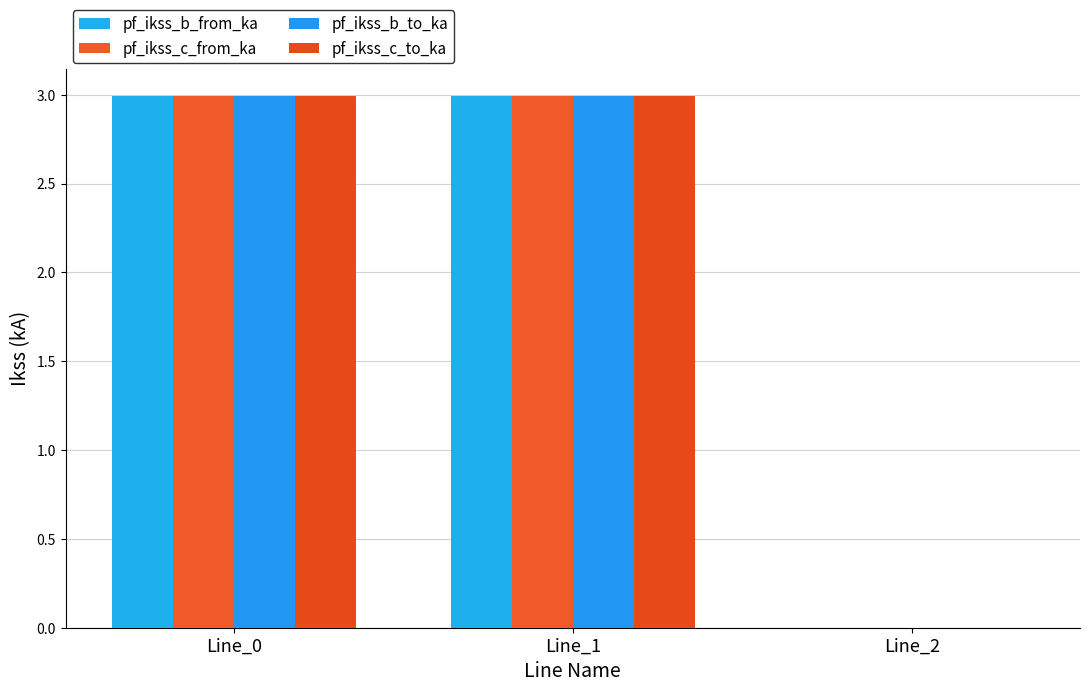

Reading left to right, transcribe all the data shown in this chart.

pf_ikss_b_from_ka: 3.0	3.0	0.0
pf_ikss_c_from_ka: 3.0	3.0	0.0
pf_ikss_b_to_ka: 3.0	3.0	0.0
pf_ikss_c_to_ka: 3.0	3.0	0.0